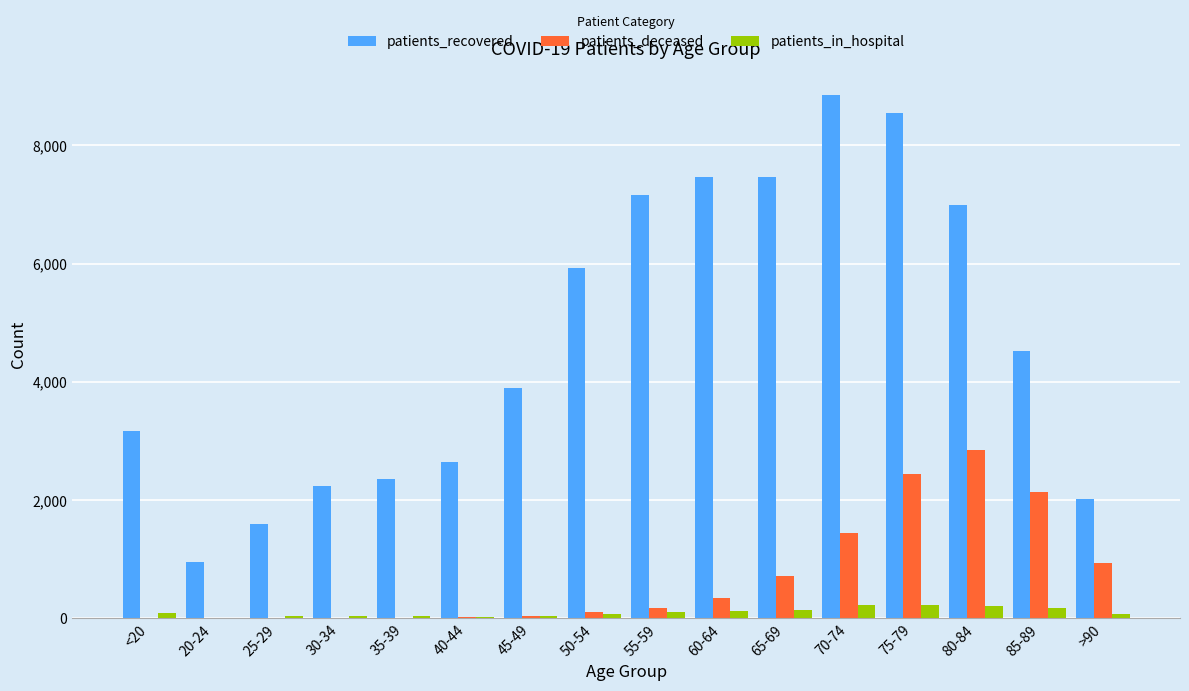

Count the number of categories in the chart.

16